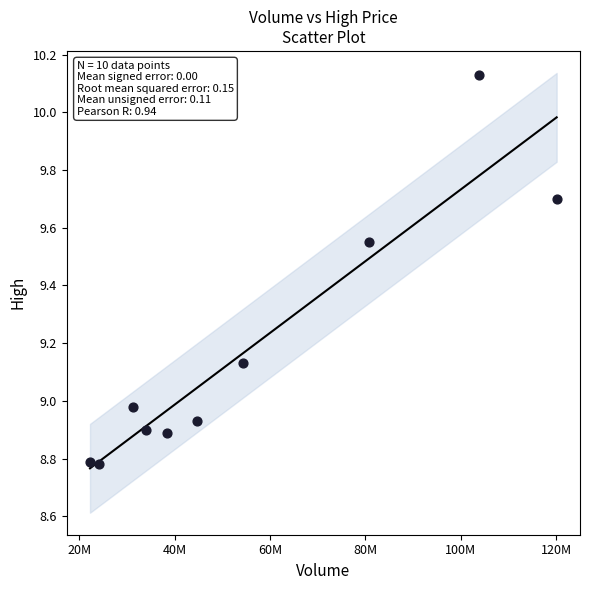

What is the average X value?

55359133.1